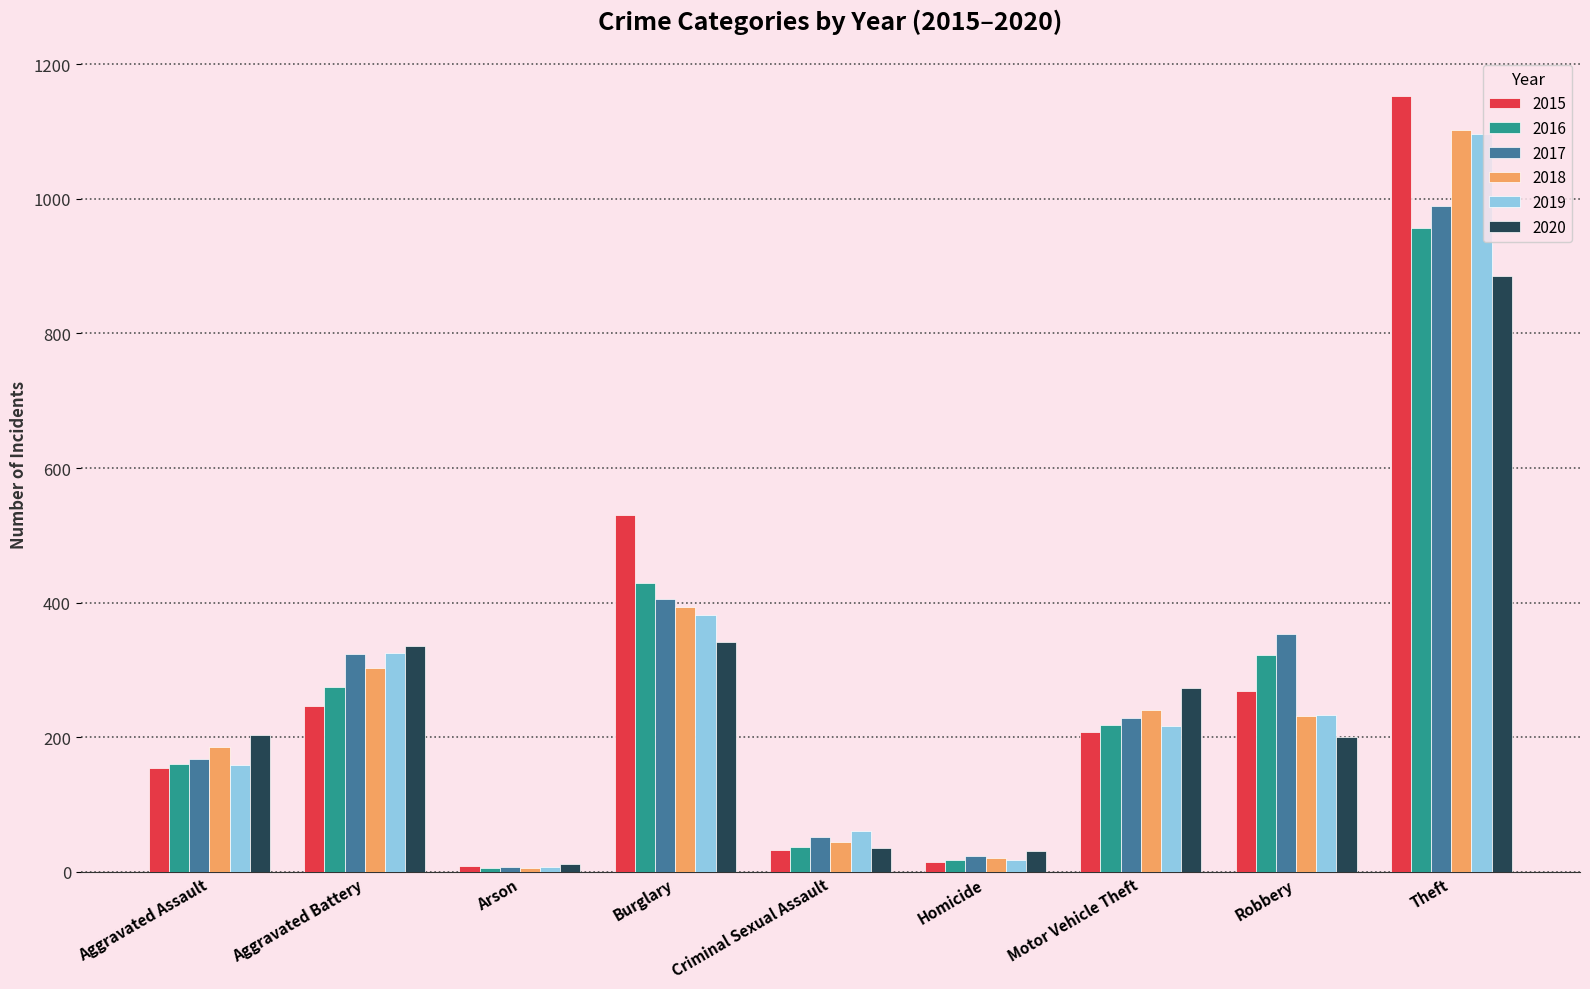

At how many categories does at least one series exceed 55?

7